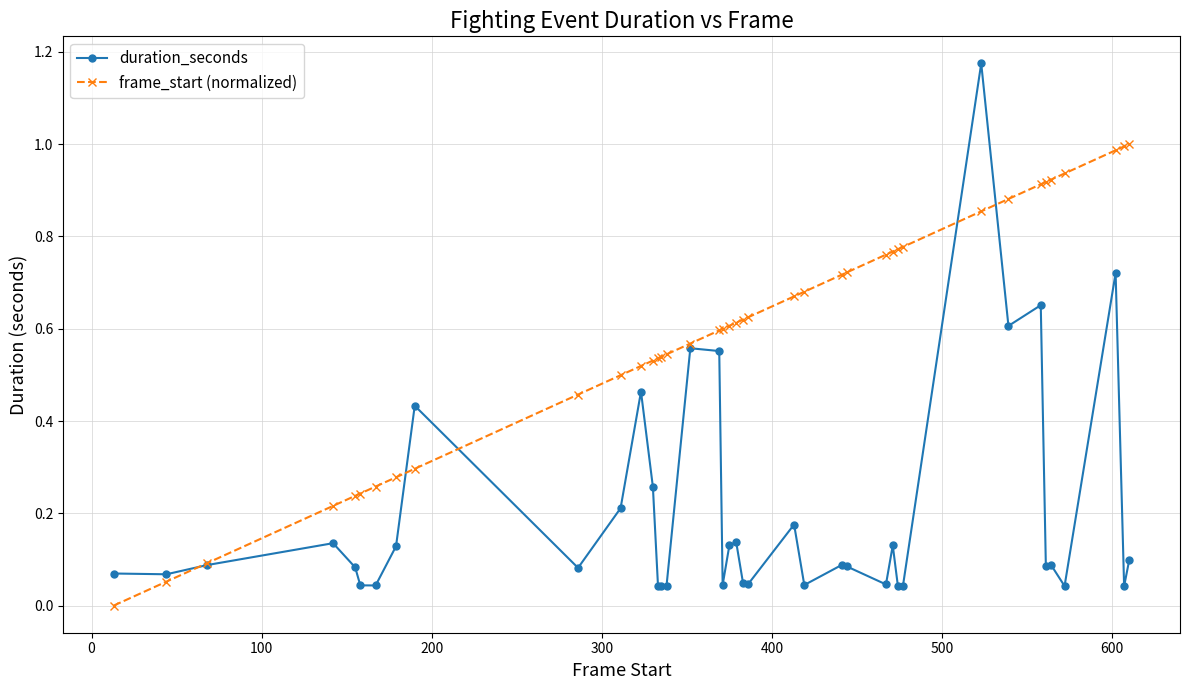

List the series in order of their overall mean, lowest first.

duration_seconds, frame_start (normalized)